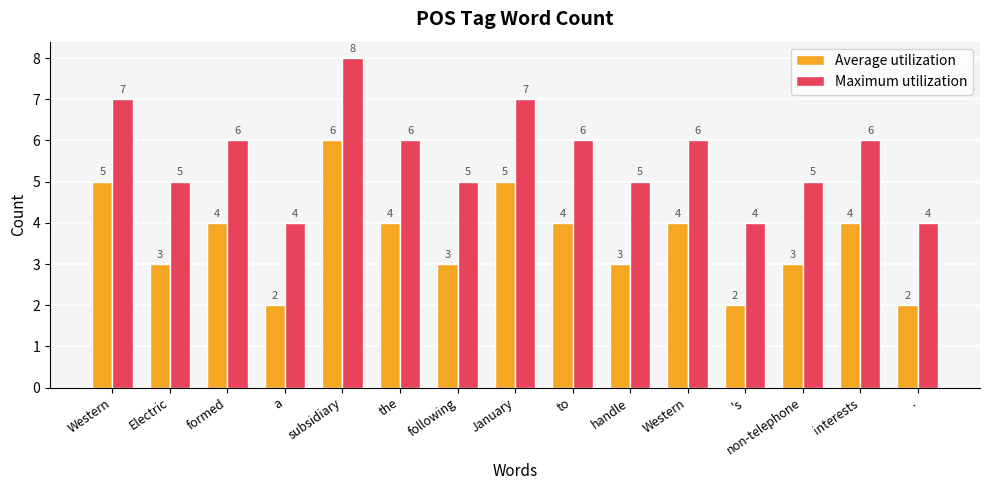

Reading right to left, extract all data points from this chart.

Average utilization: .=2	interests=4	non-telephone=3	's=2	Western=4	handle=3	to=4	January=5	following=3	the=4	subsidiary=6	a=2	formed=4	Electric=3	Western=5
Maximum utilization: .=4	interests=6	non-telephone=5	's=4	Western=6	handle=5	to=6	January=7	following=5	the=6	subsidiary=8	a=4	formed=6	Electric=5	Western=7